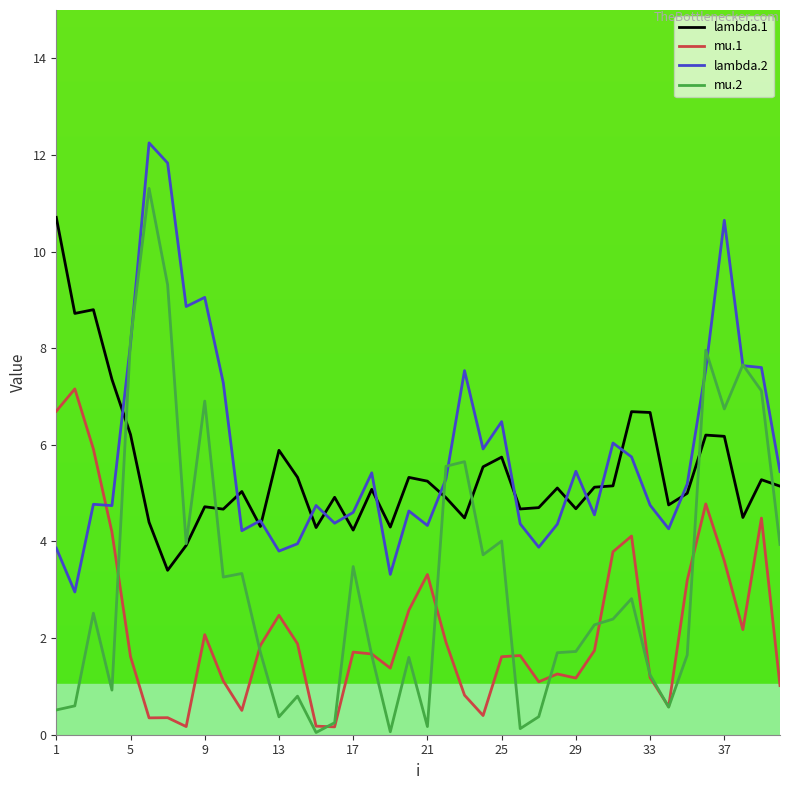

What is the lowest value of the lambda.2 series?

3.0